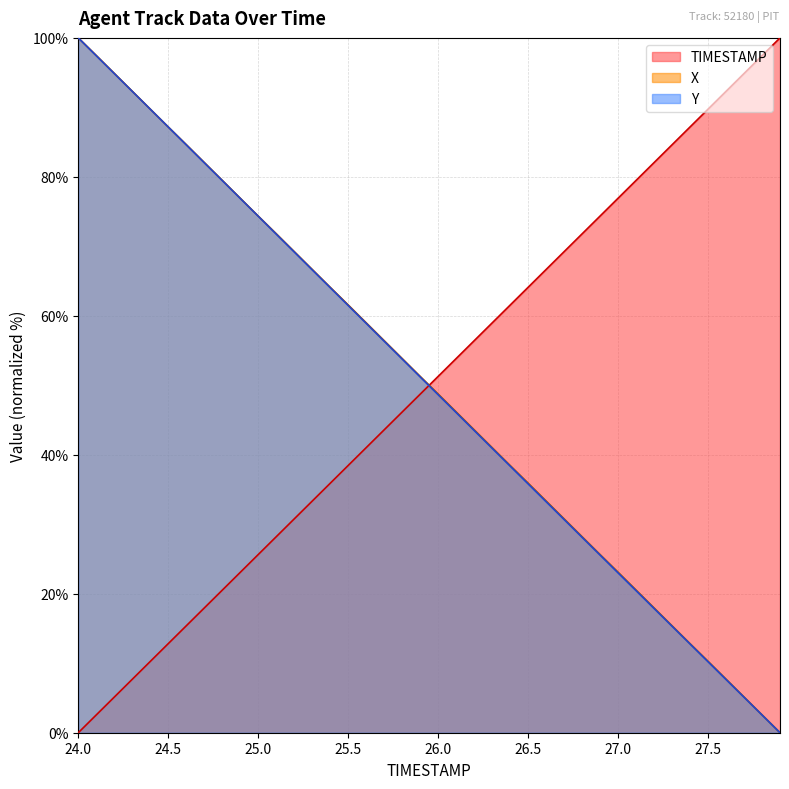

At 26.5, list the series in order from smallest to largest.

Y, X, TIMESTAMP